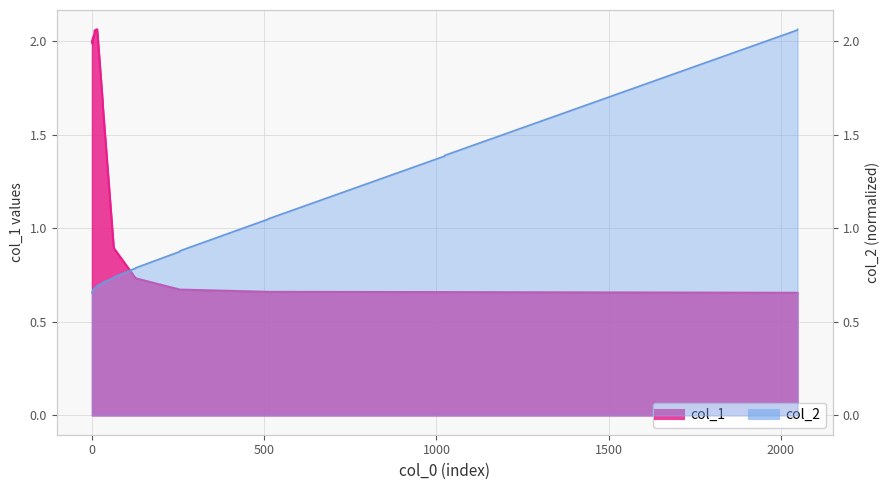

Which series has the largest total across all categories?

col_1